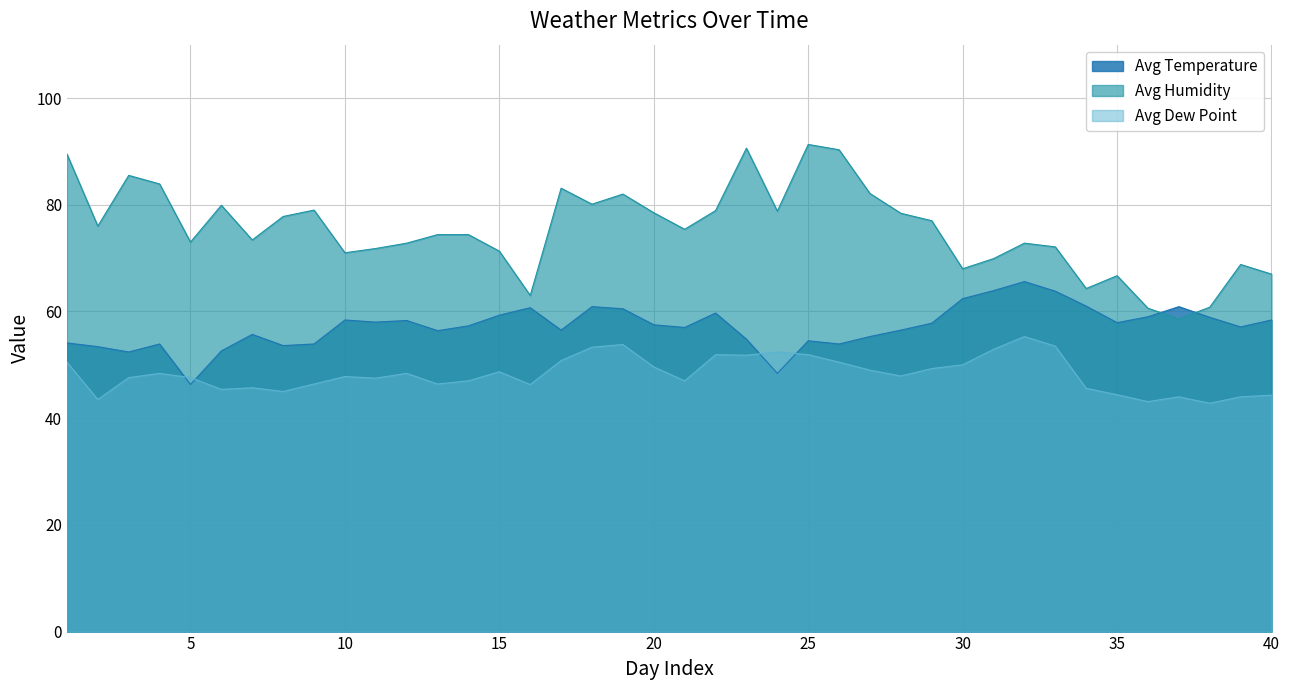

List the series in order of their overall mean, lowest first.

Avg Dew Point, Avg Temperature, Avg Humidity